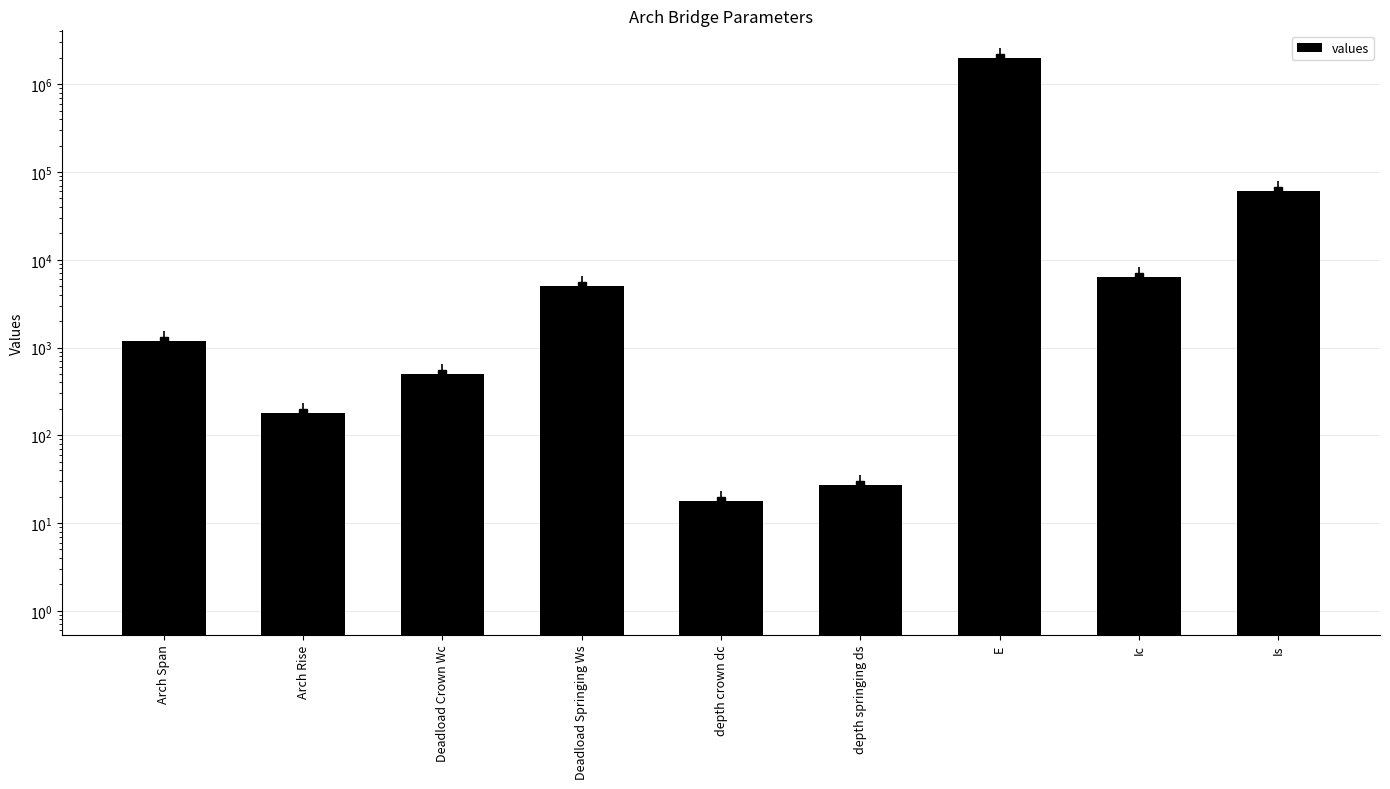

Where is the data nearest to the value 1000009?

Is